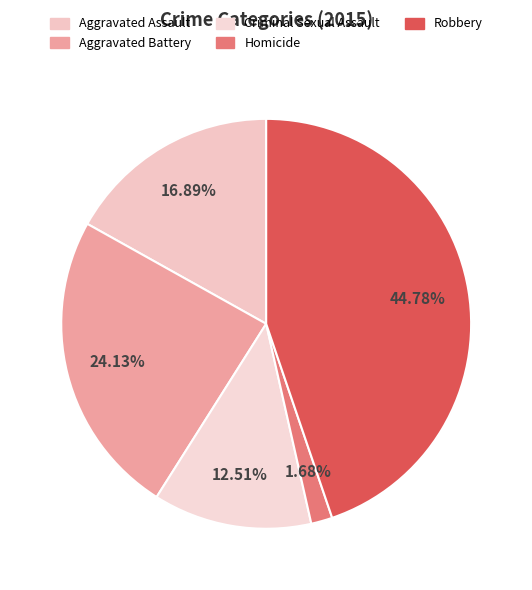

Does any single category account for the majority?

No